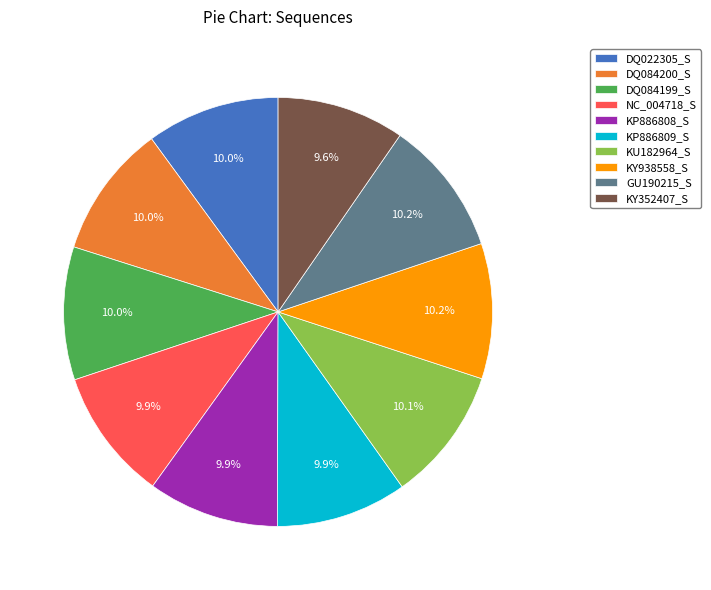

To the nearest percent, what portion does DQ084200_S represent?

10%